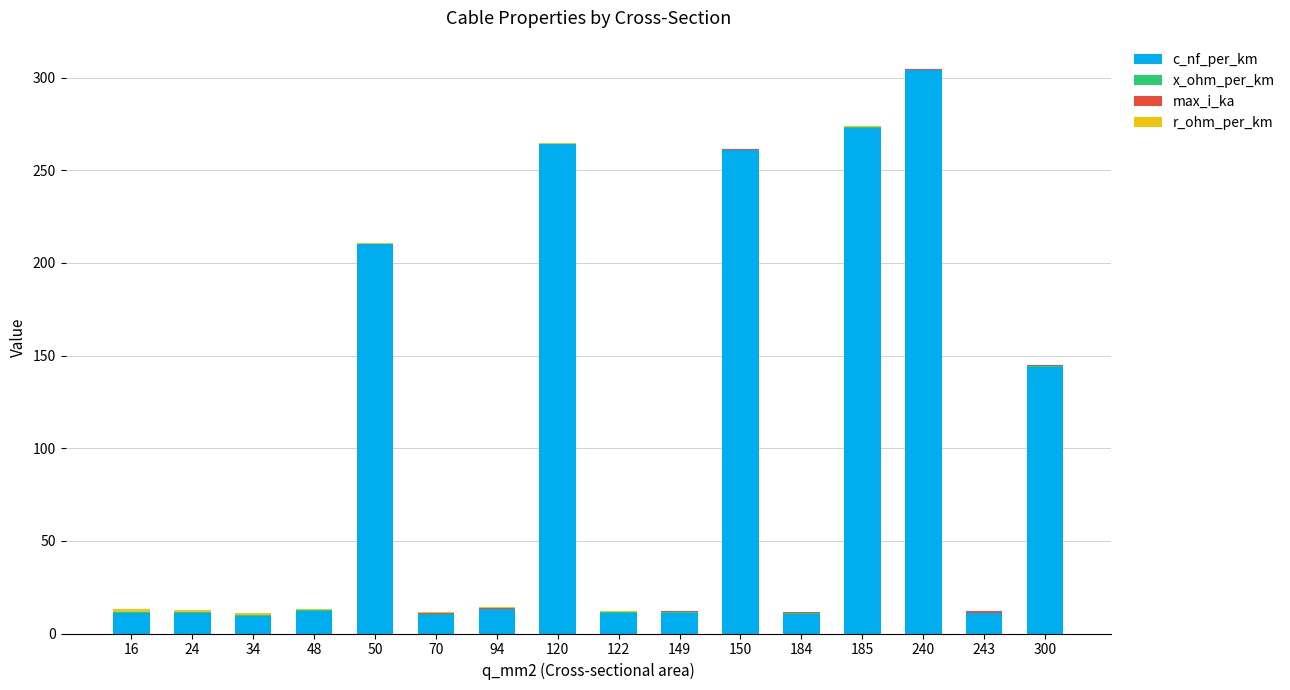

At which category is the sum across all series the highest?

240